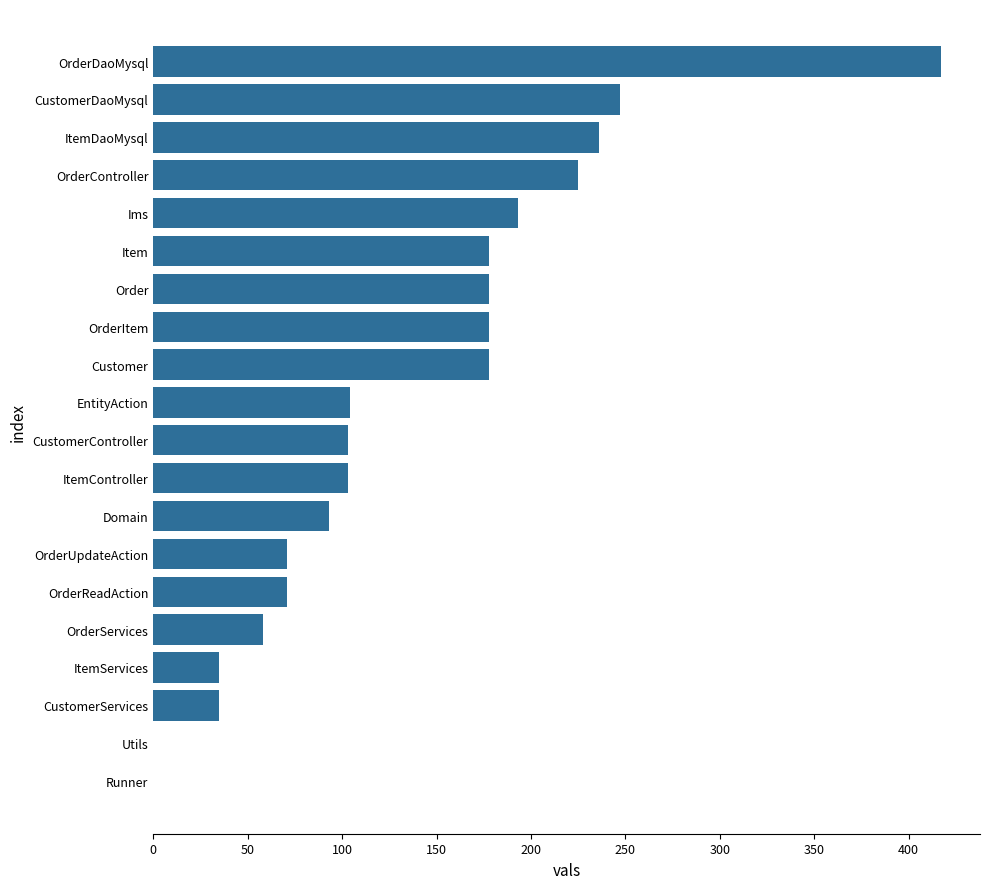

The value at OrderController is 113. True or false?

False